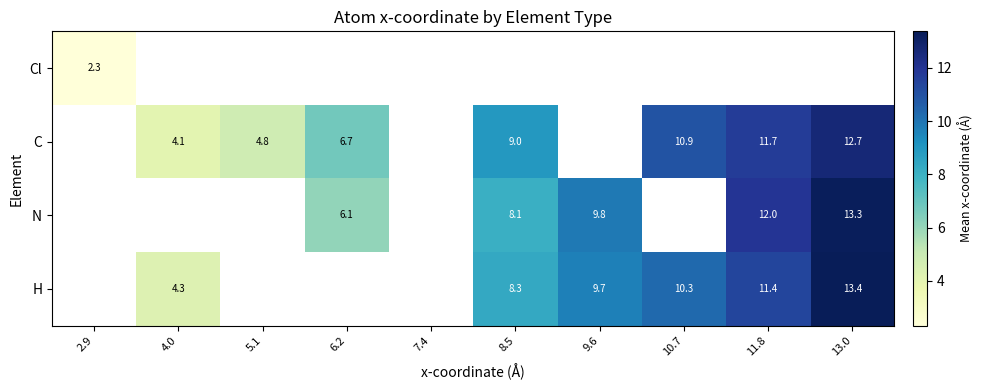

At how many categories does at least one series exceed 2?

9